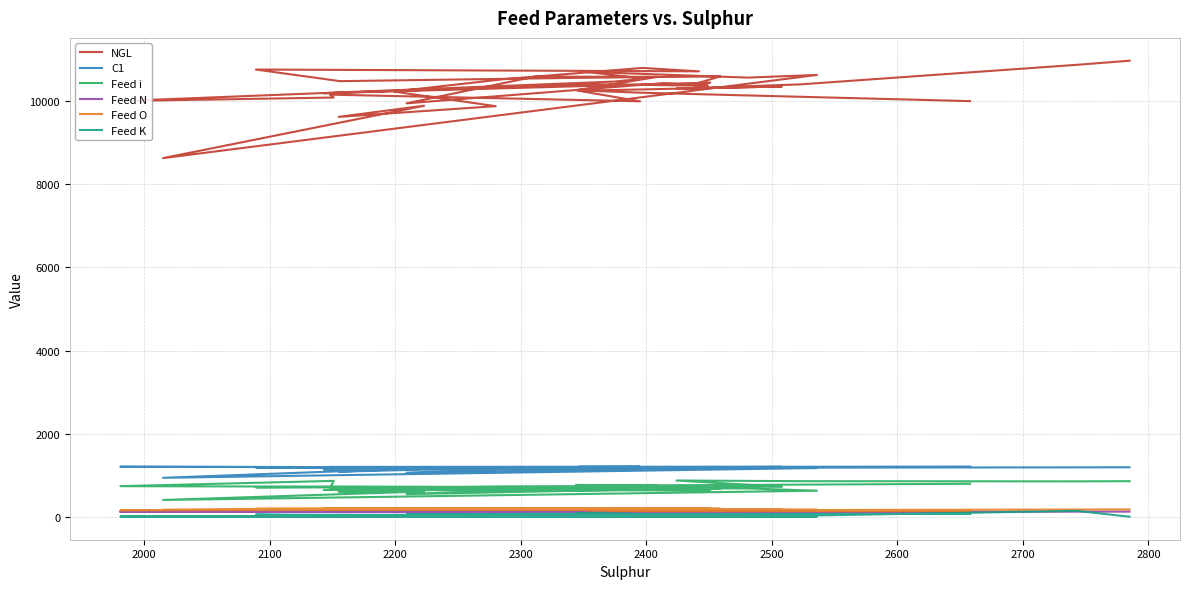

What is the sum of all Feed i values?

28297.0